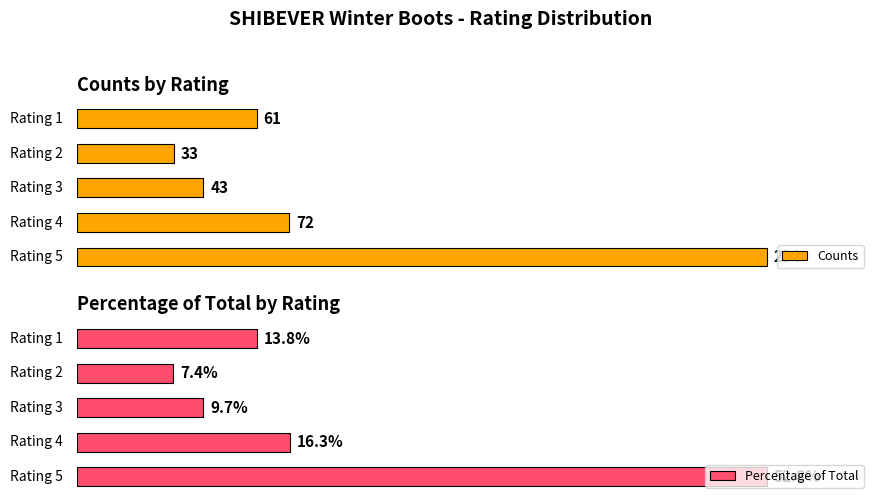

Reading left to right, list all the values displayed in this chart.

Counts: 61.0	33.0	43.0	72.0	234.0
Percentage of Total: 13.8	7.4	9.7	16.3	52.8